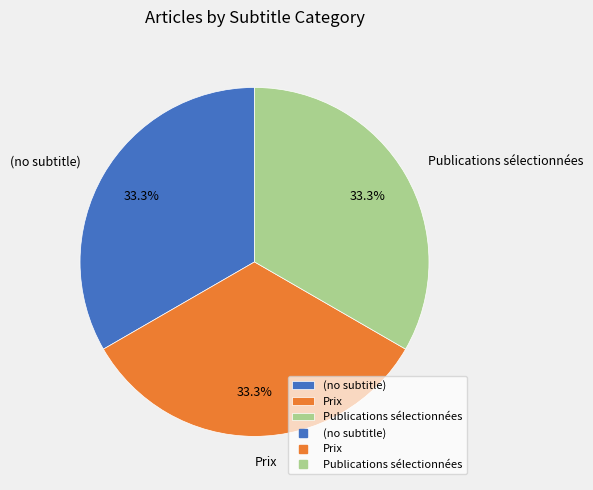

To the nearest percent, what is the difference between the Prix and Publications sélectionnées slice percentages?

0%